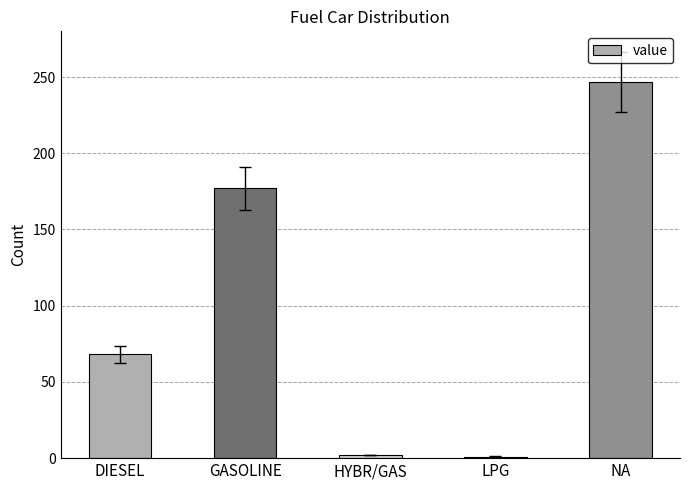

What is the average value?

99